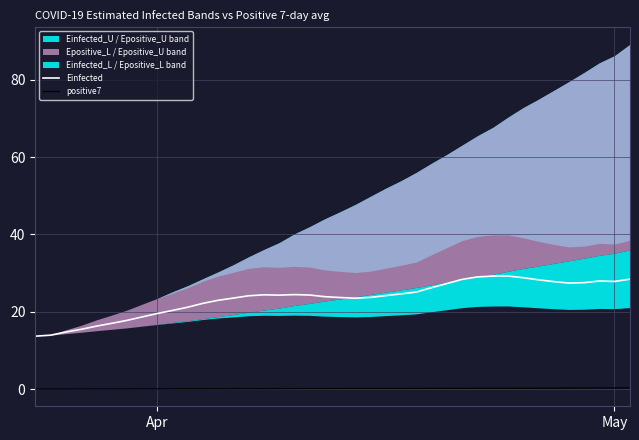

Does the chart have visible grid lines?

Yes